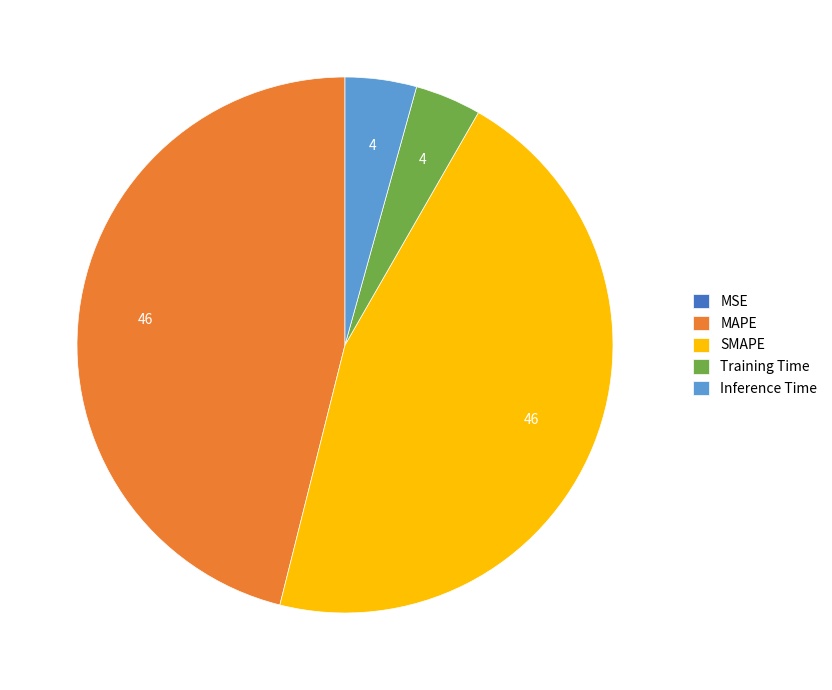

Does any single category account for the majority?

No